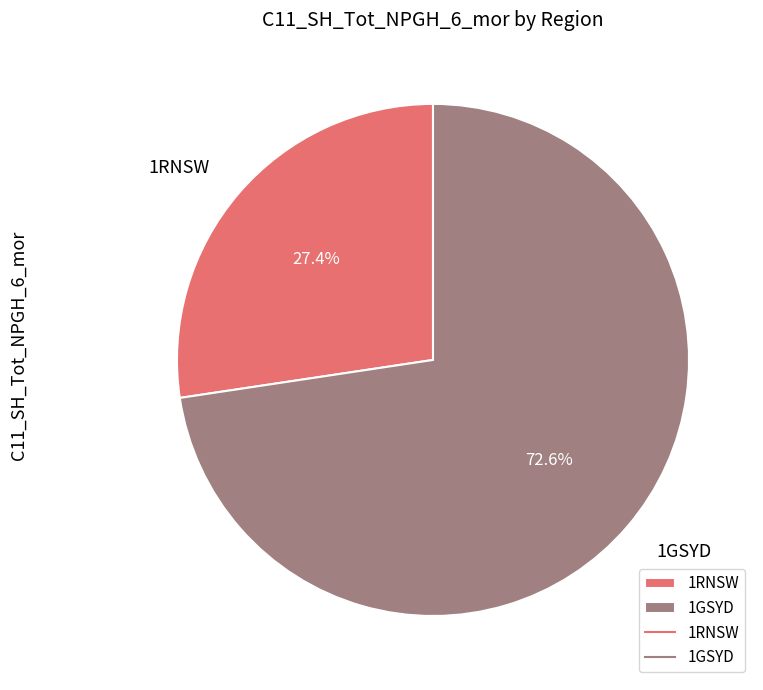

What is the majority slice?

1GSYD